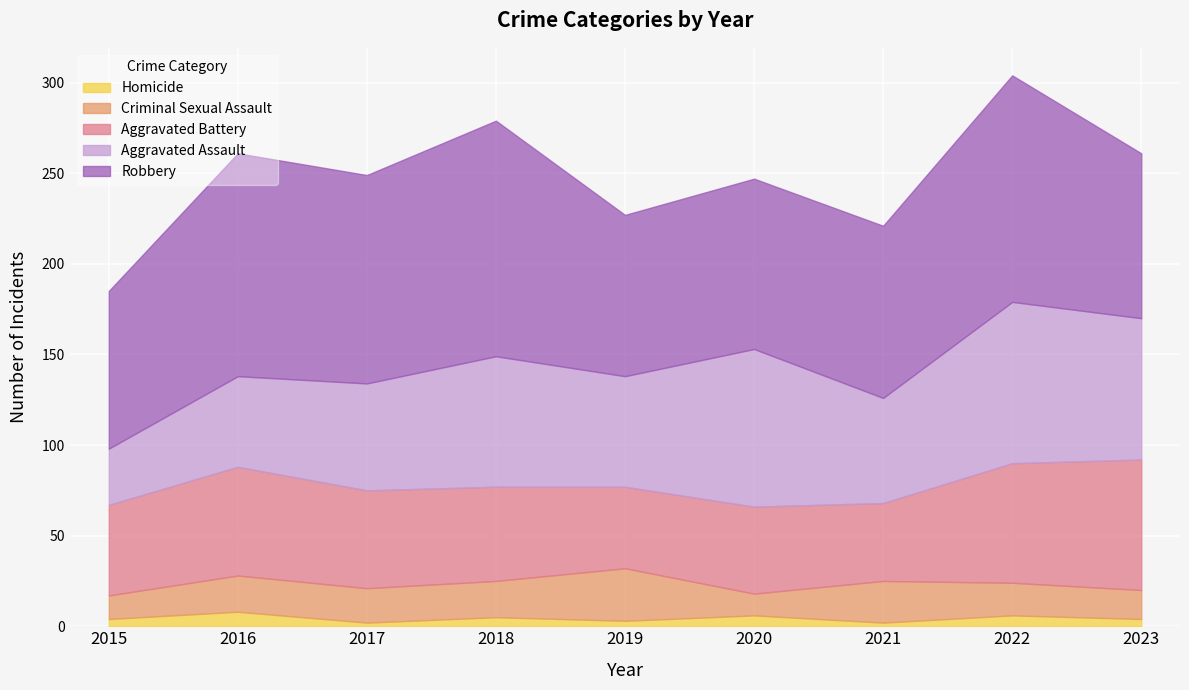

What is the minimum value shown in the chart?

2